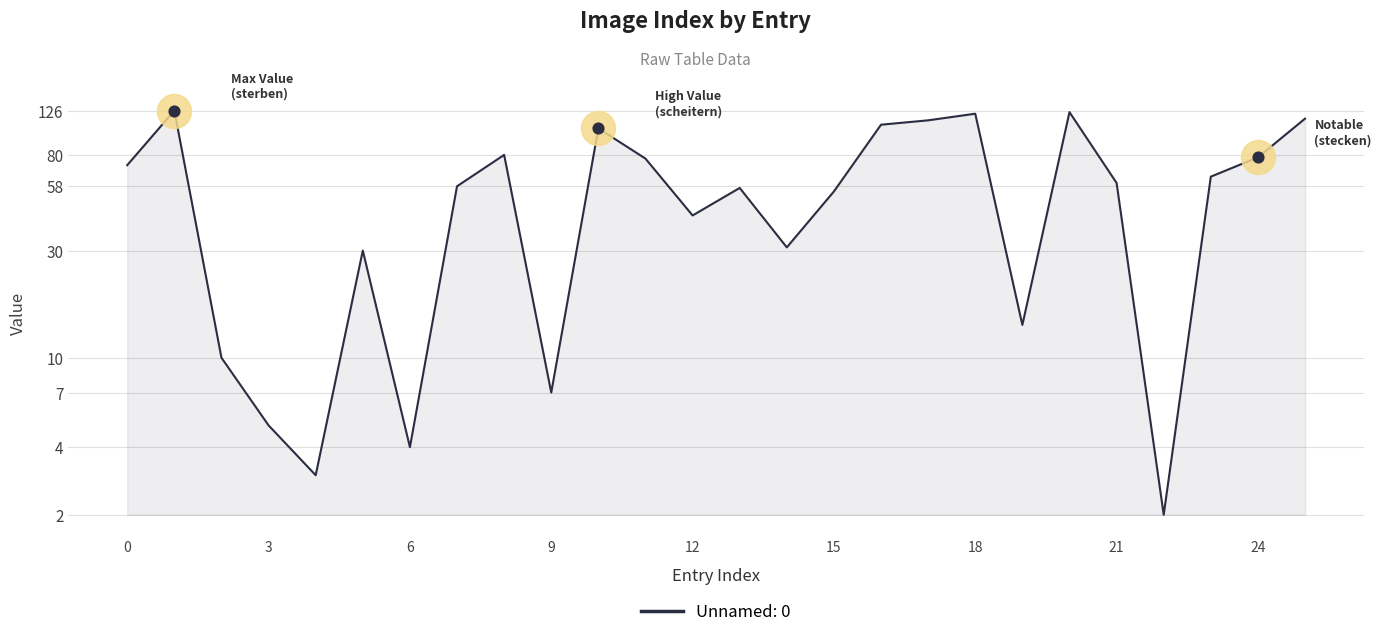

Which has a higher value, 16 or 7?

16